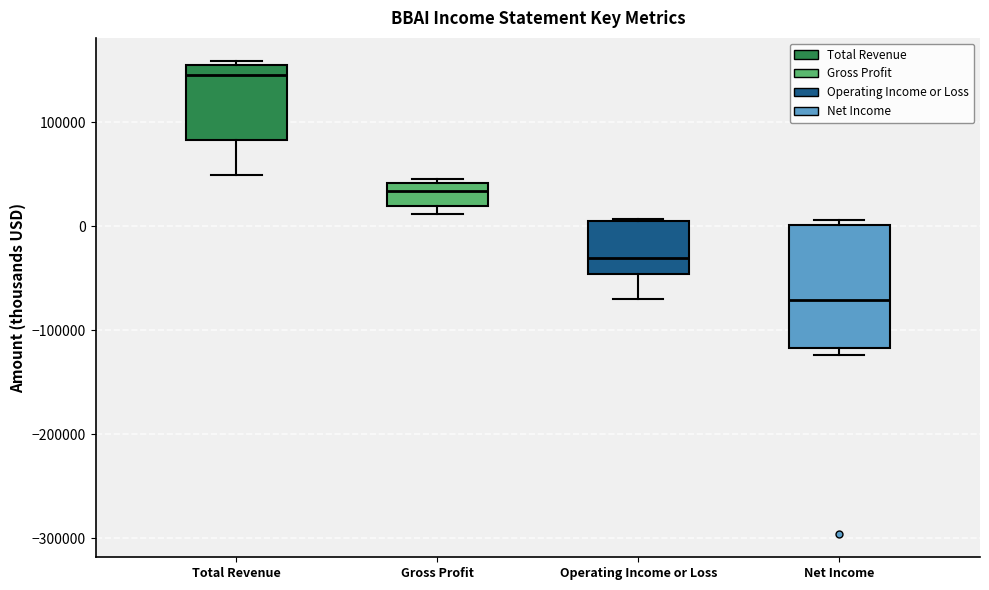

Which box is the tallest, from its lower edge to its upper edge?

Net Income